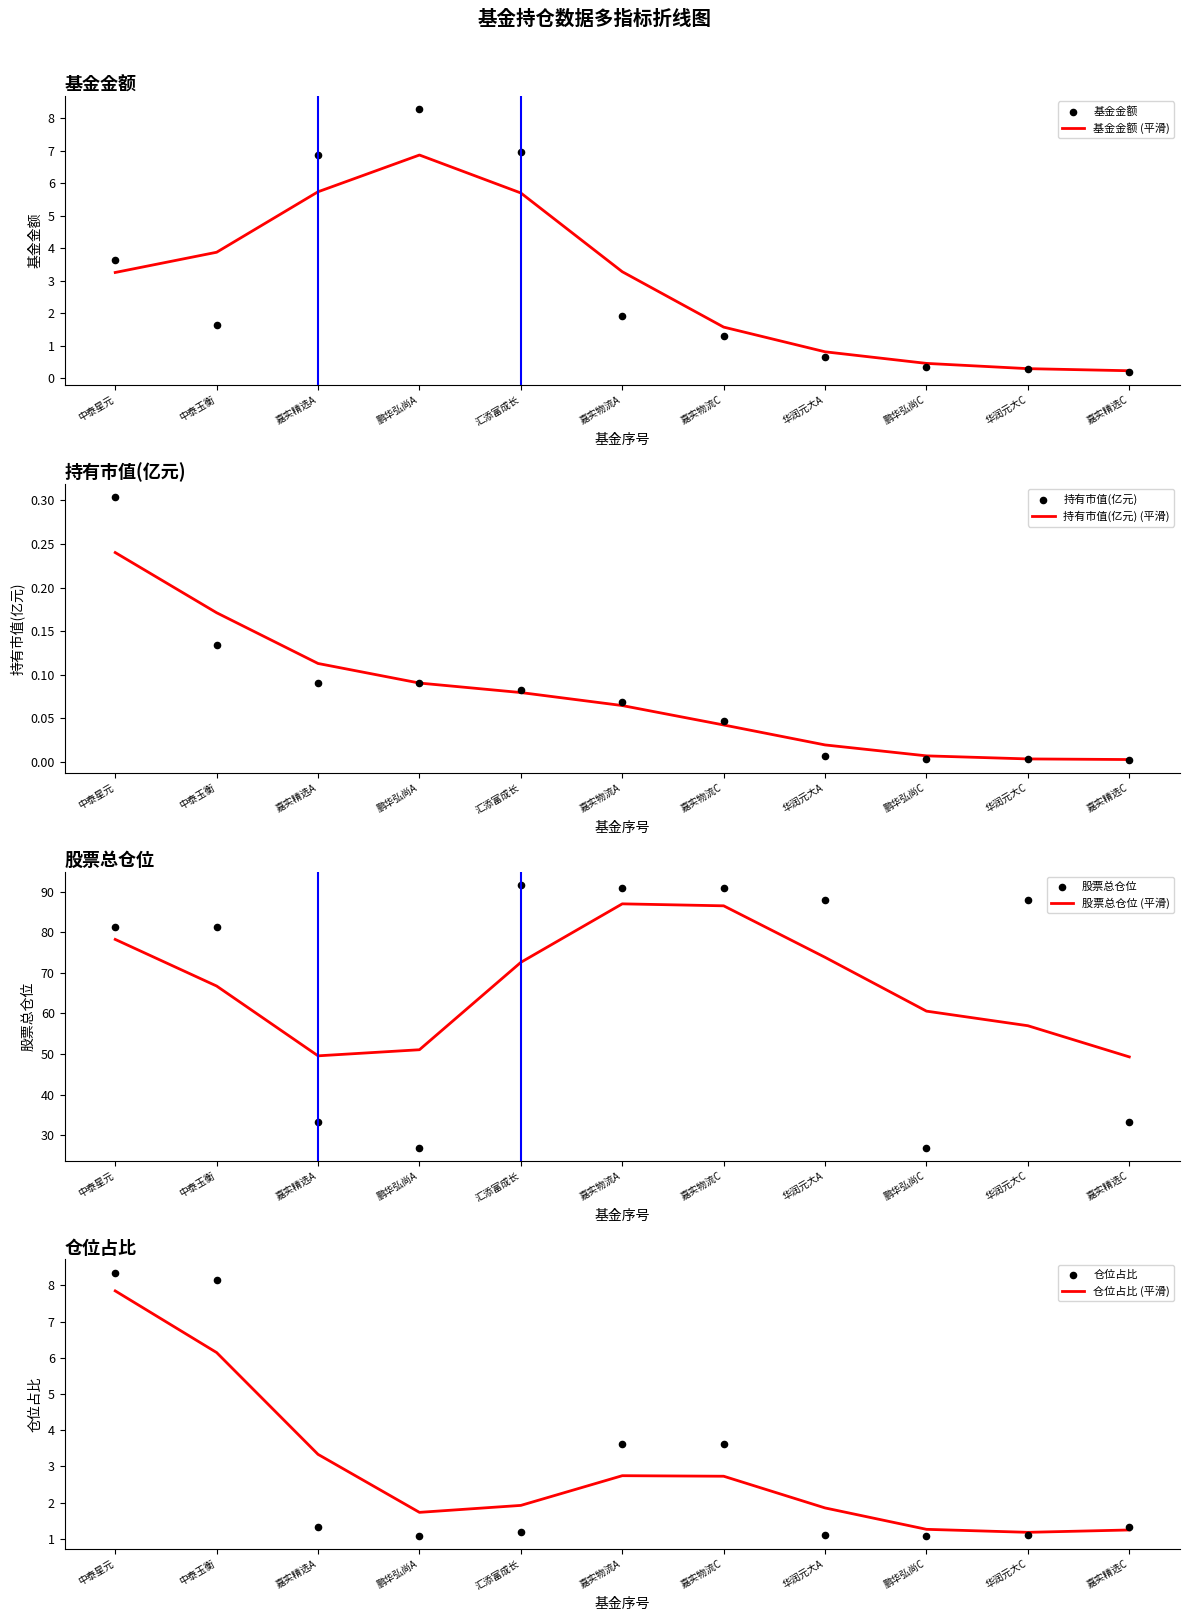

The value of 基金金额 (平滑) at 鹏华弘尚A is 6.9. True or false?

True